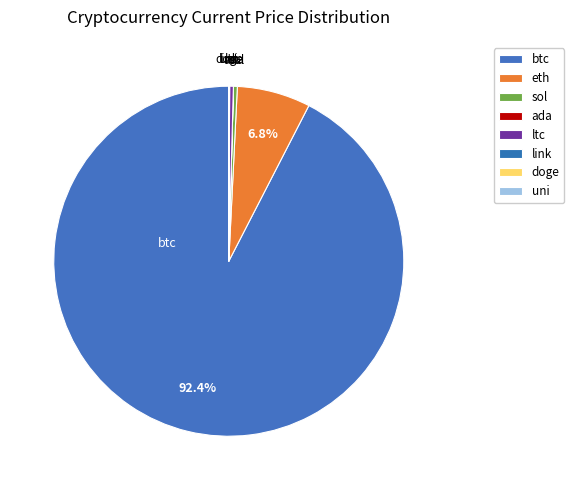

Do sol and ltc together represent more than half of the pie?

No